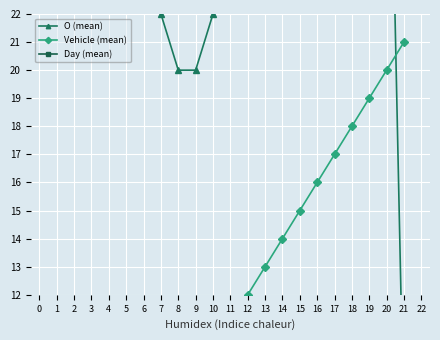

Where does the Day (mean) series first go above 2?

1